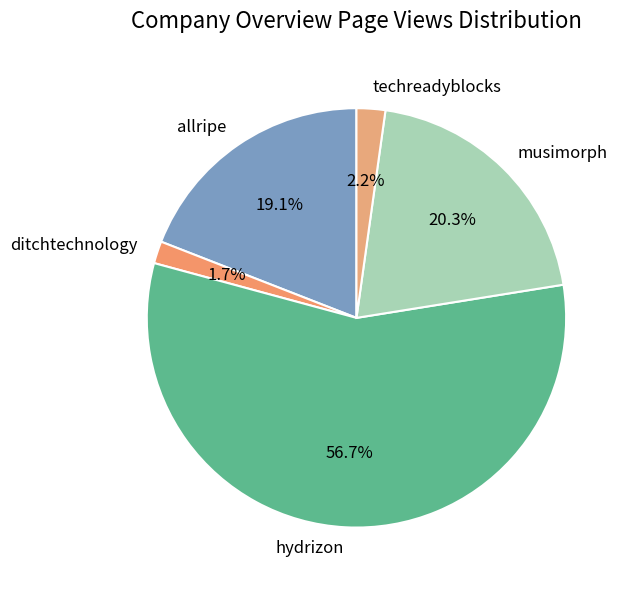

To the nearest percent, what portion does musimorph represent?

20%